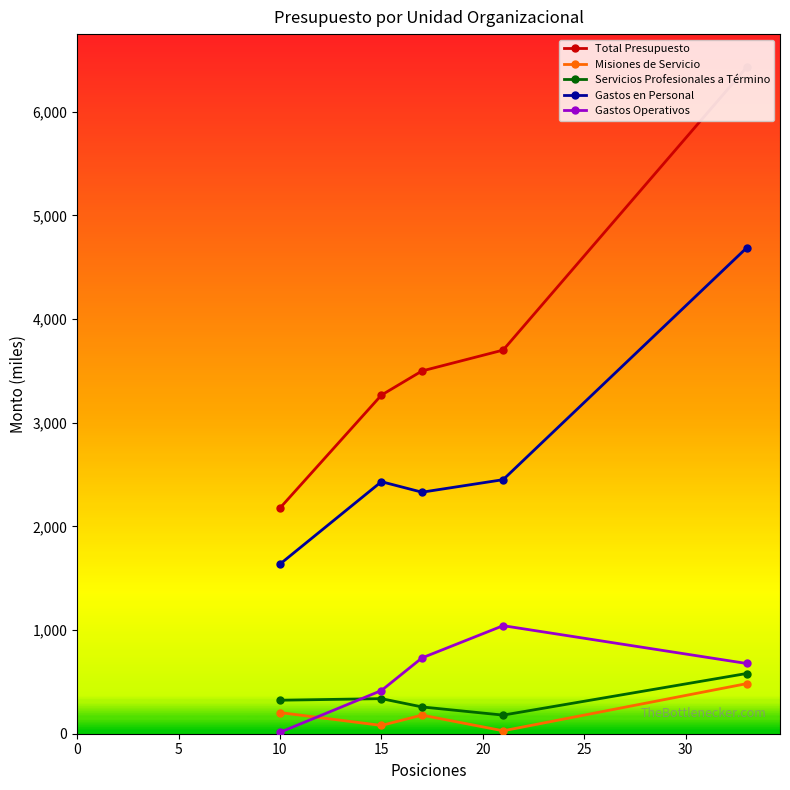

True or false: Gastos en Personal and Total Presupuesto intersect in this chart.

False